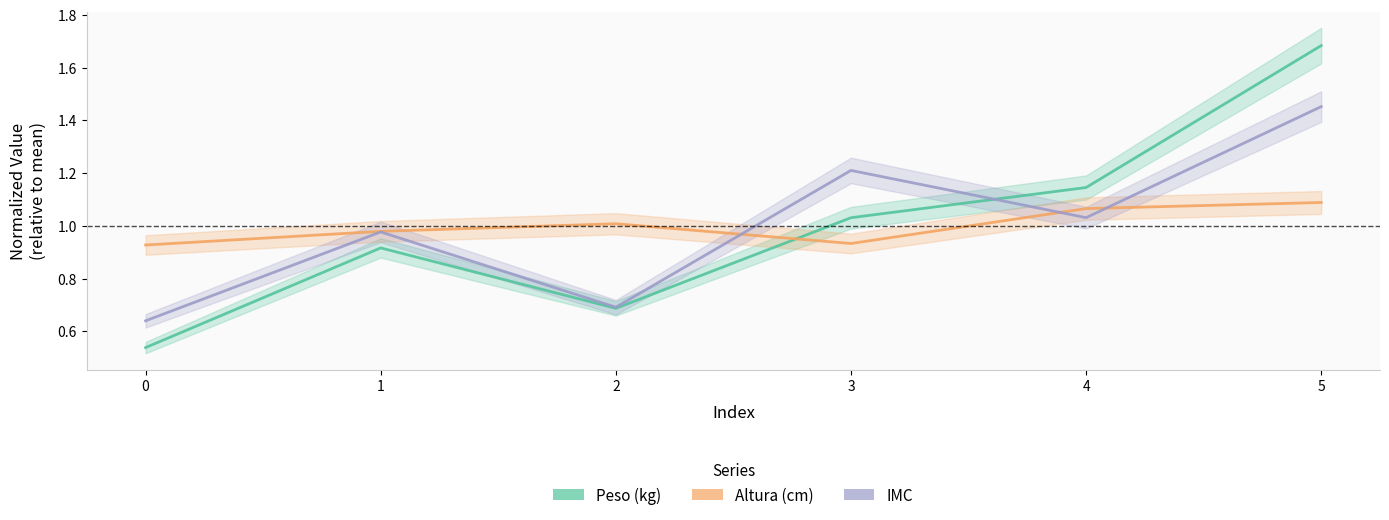

What are all the series names shown in the legend?

Peso (kg), Altura (cm), IMC